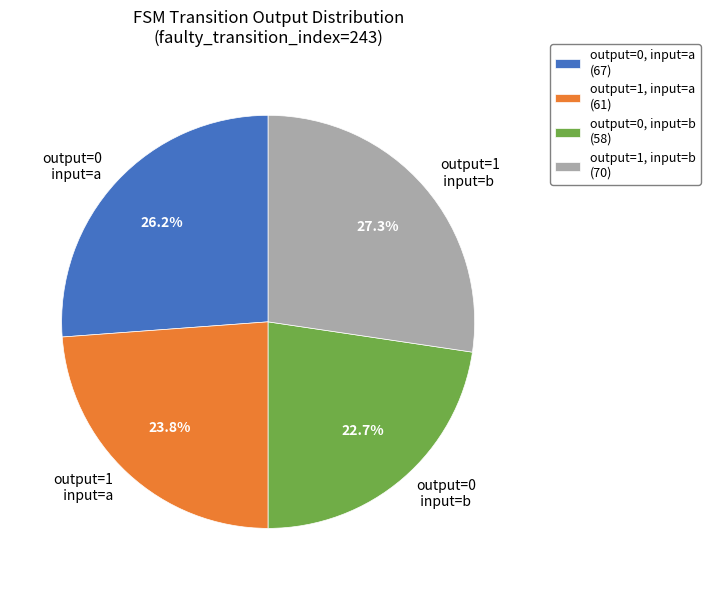

Is there a majority slice in this chart?

No